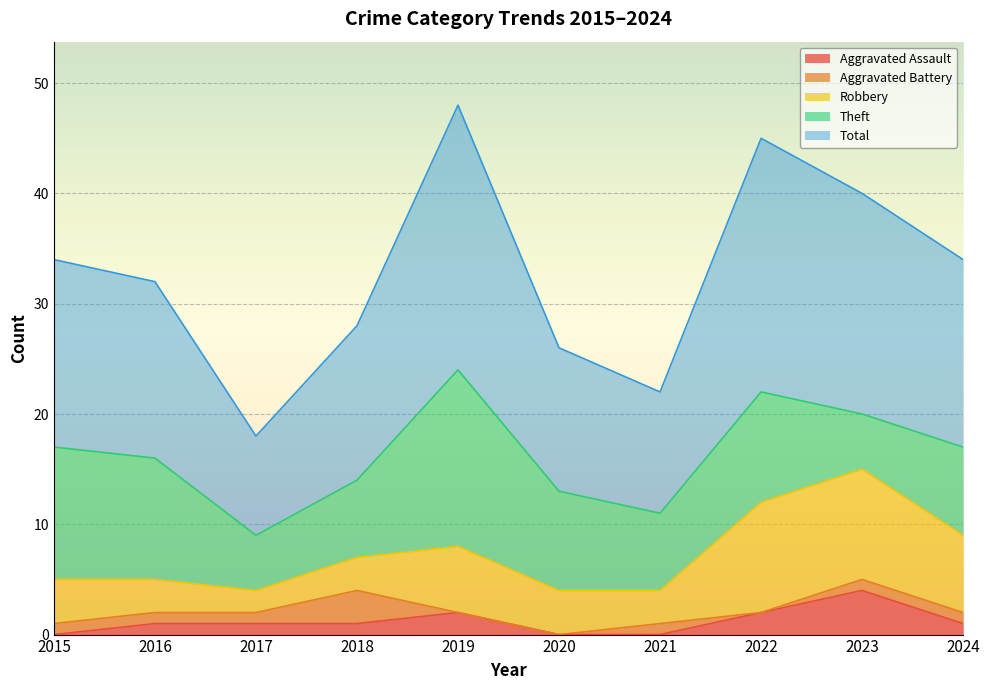

Reading left to right, what are all the values shown in this chart?

Aggravated Assault: 2015=0	2016=1	2017=1	2018=1	2019=2	2020=0	2021=0	2022=2	2023=4	2024=1
Aggravated Battery: 2015=1	2016=1	2017=1	2018=3	2019=0	2020=0	2021=1	2022=0	2023=1	2024=1
Robbery: 2015=4	2016=3	2017=2	2018=3	2019=6	2020=4	2021=3	2022=10	2023=10	2024=7
Theft: 2015=12	2016=11	2017=5	2018=7	2019=16	2020=9	2021=7	2022=10	2023=5	2024=8
Total: 2015=17	2016=16	2017=9	2018=14	2019=24	2020=13	2021=11	2022=23	2023=20	2024=17